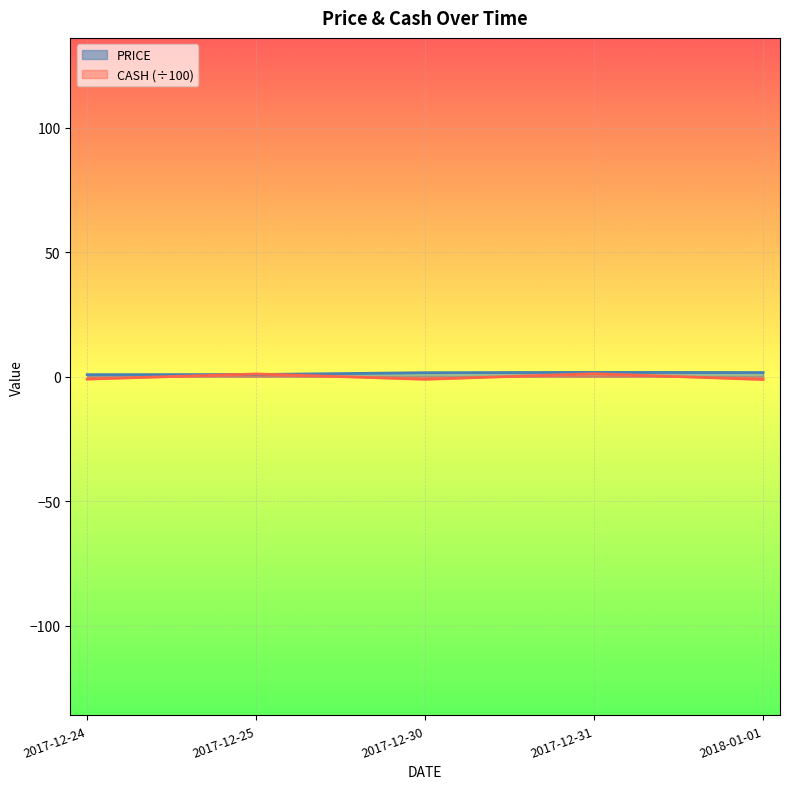

What is the total value across all series at 2018-01-01?

0.5